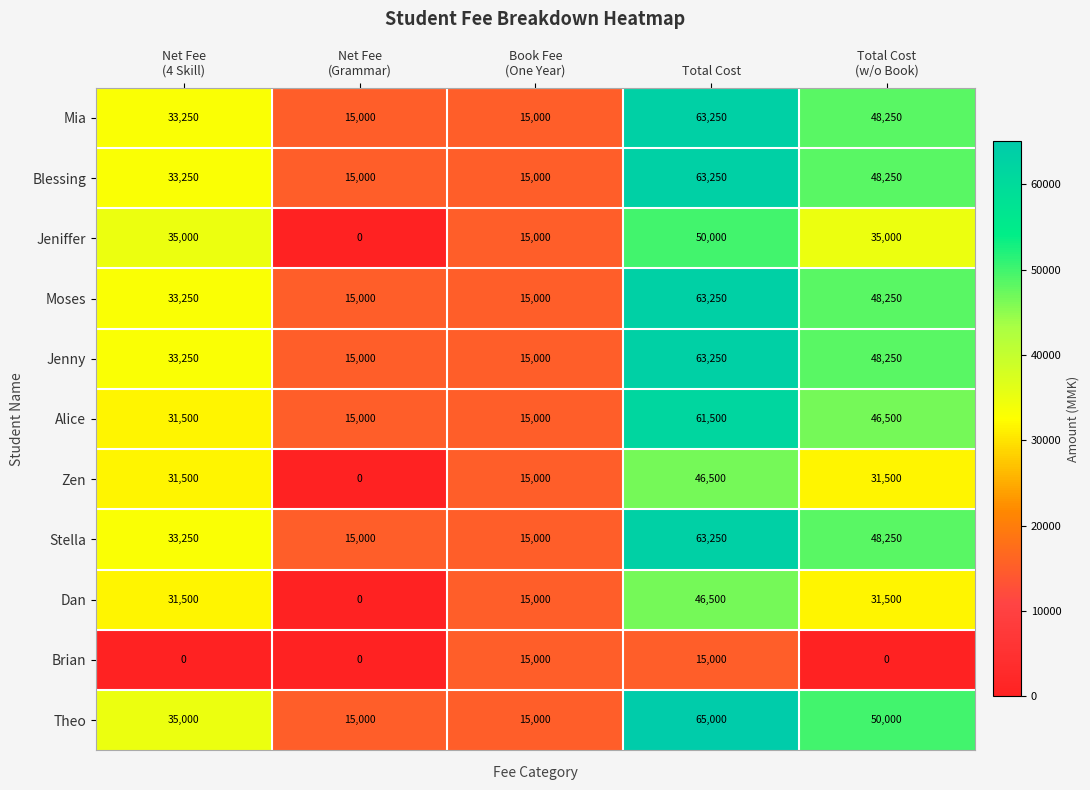

Count the number of categories in the chart.

5